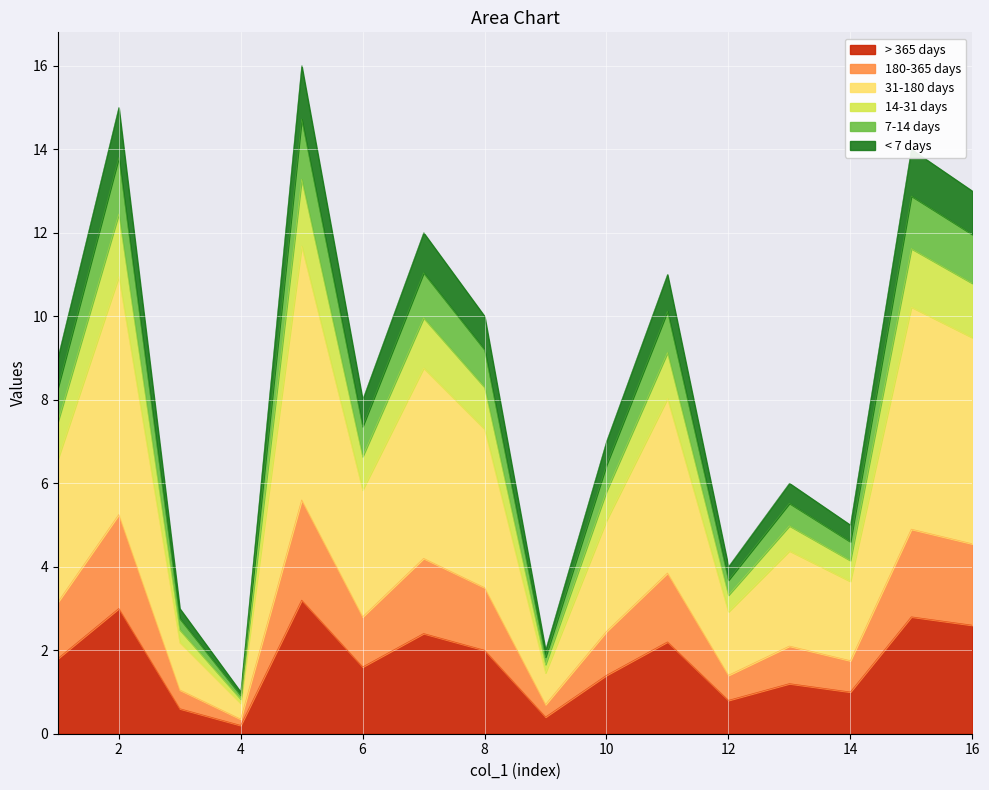

How many categories are shown in the chart?

16